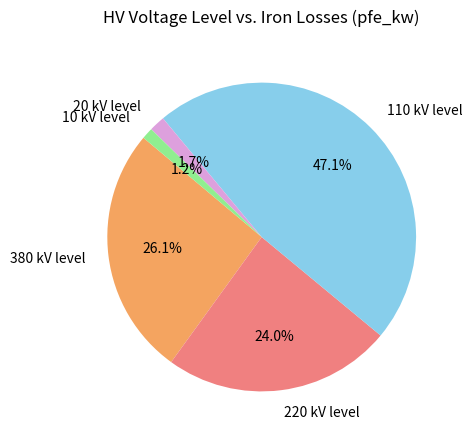

Is there a majority slice in this chart?

No